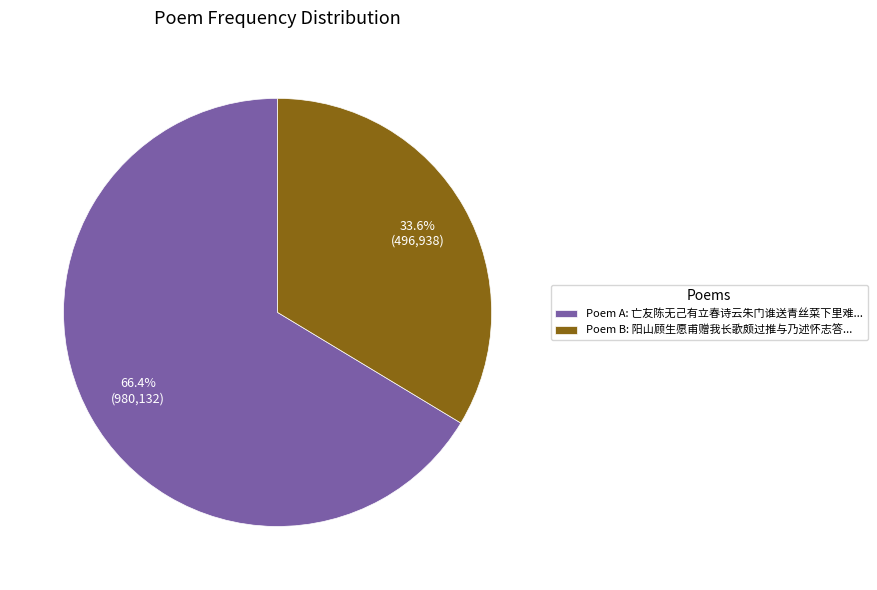

Rank the categories by value from highest to lowest.

Poem A: 亡友陈无己有立春诗云朱门谁送青丝菜下里难..., Poem B: 阳山顾生愿甫赠我长歌颇过推与乃述怀志答...